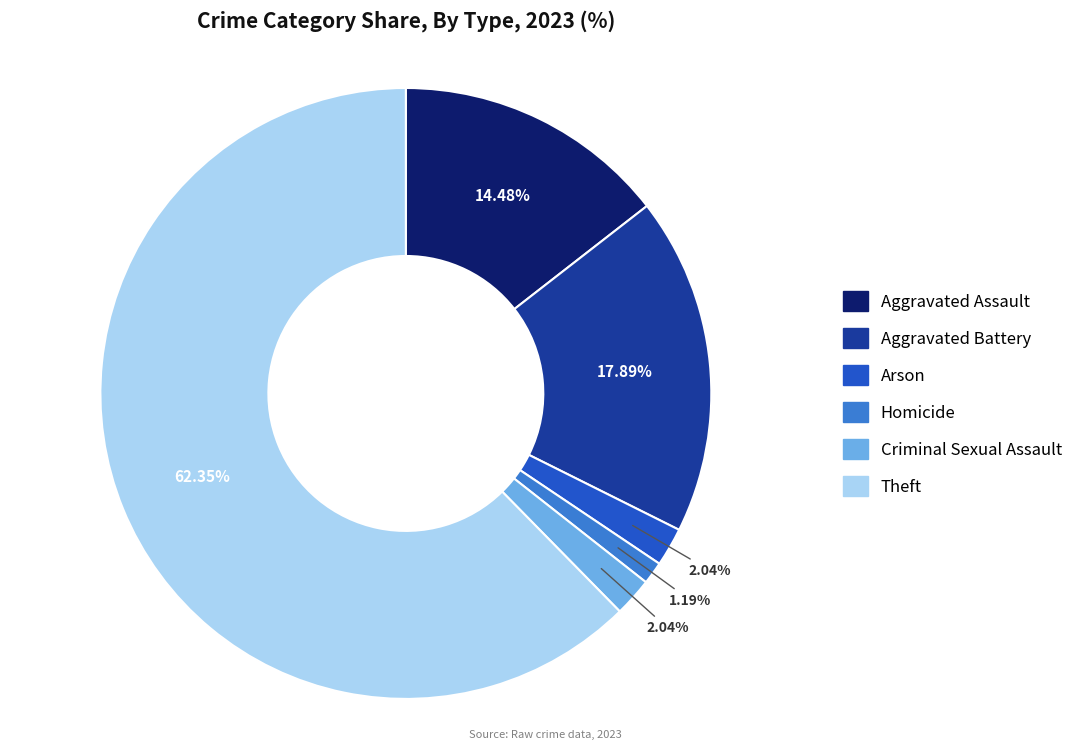

True or false: Criminal Sexual Assault accounts for 2% of the total.

True